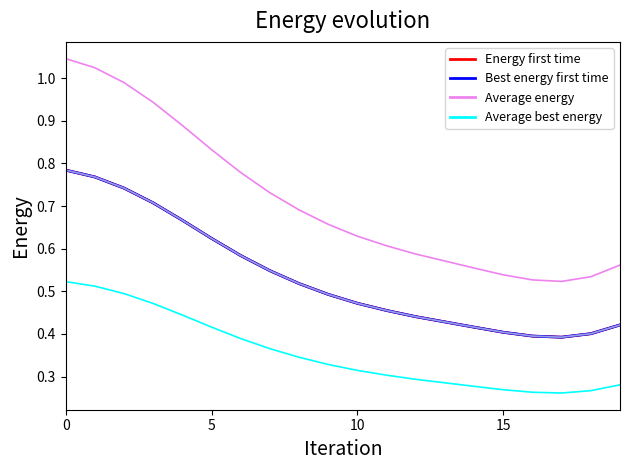

Is this an area chart (filled region under the line)?

No